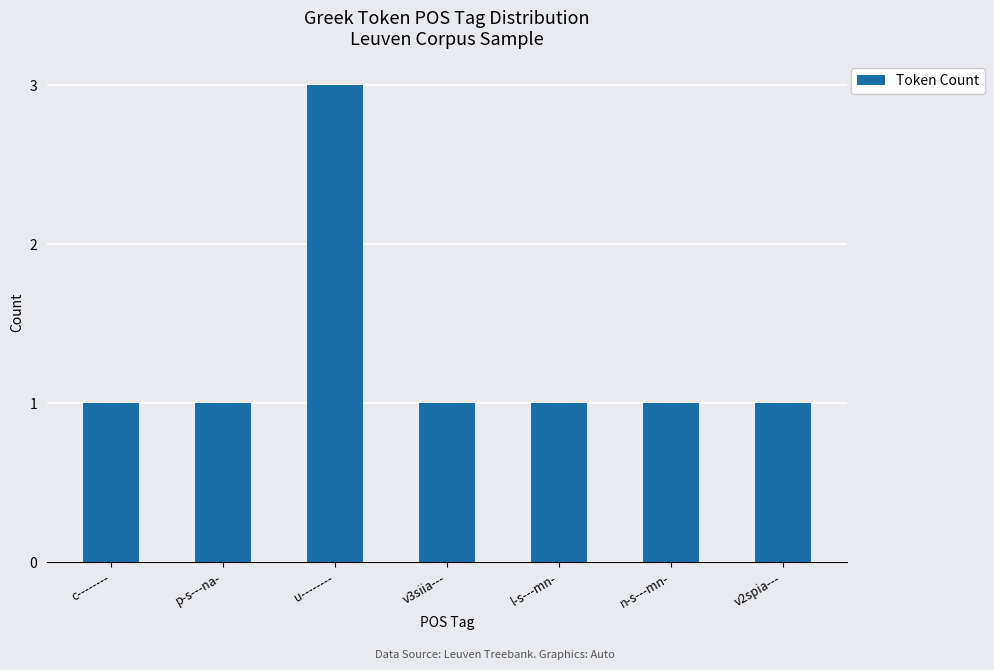

What is the average value?

1